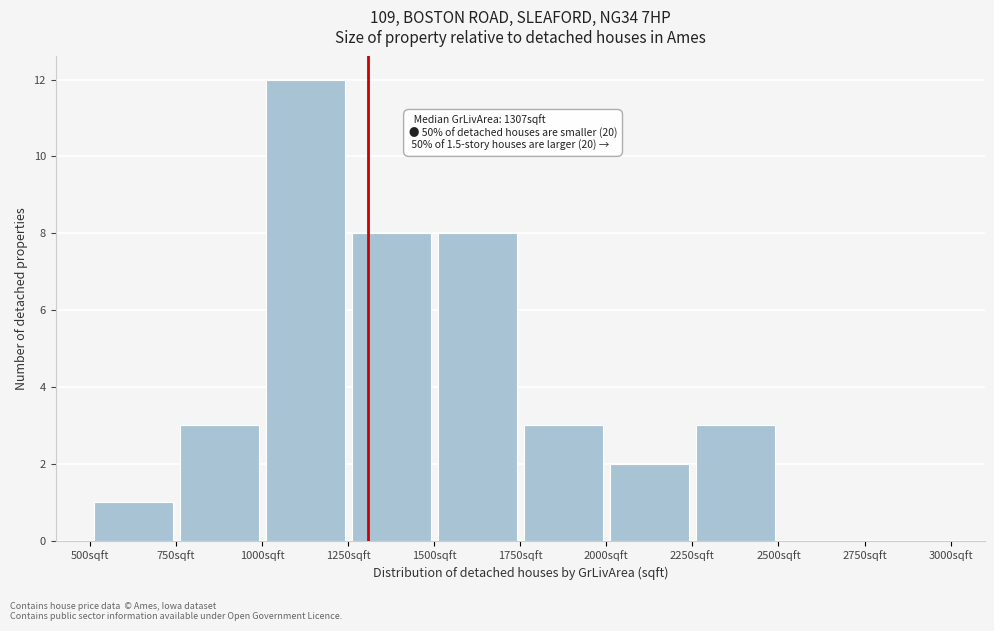

Which range on the x-axis has the tallest bar?

1000 to 1250